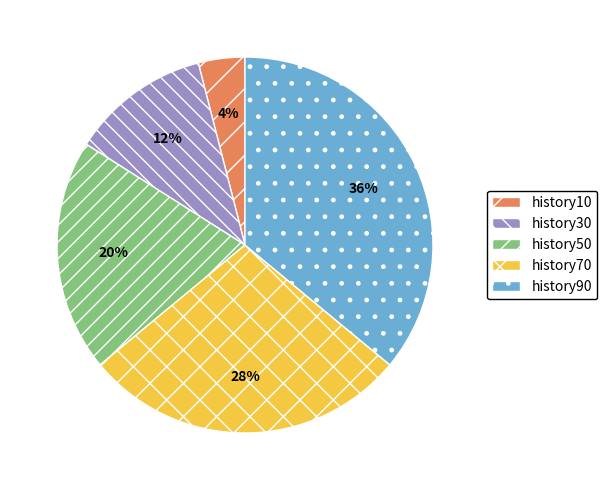

The history50 slice represents 20% of the pie. True or false?

True